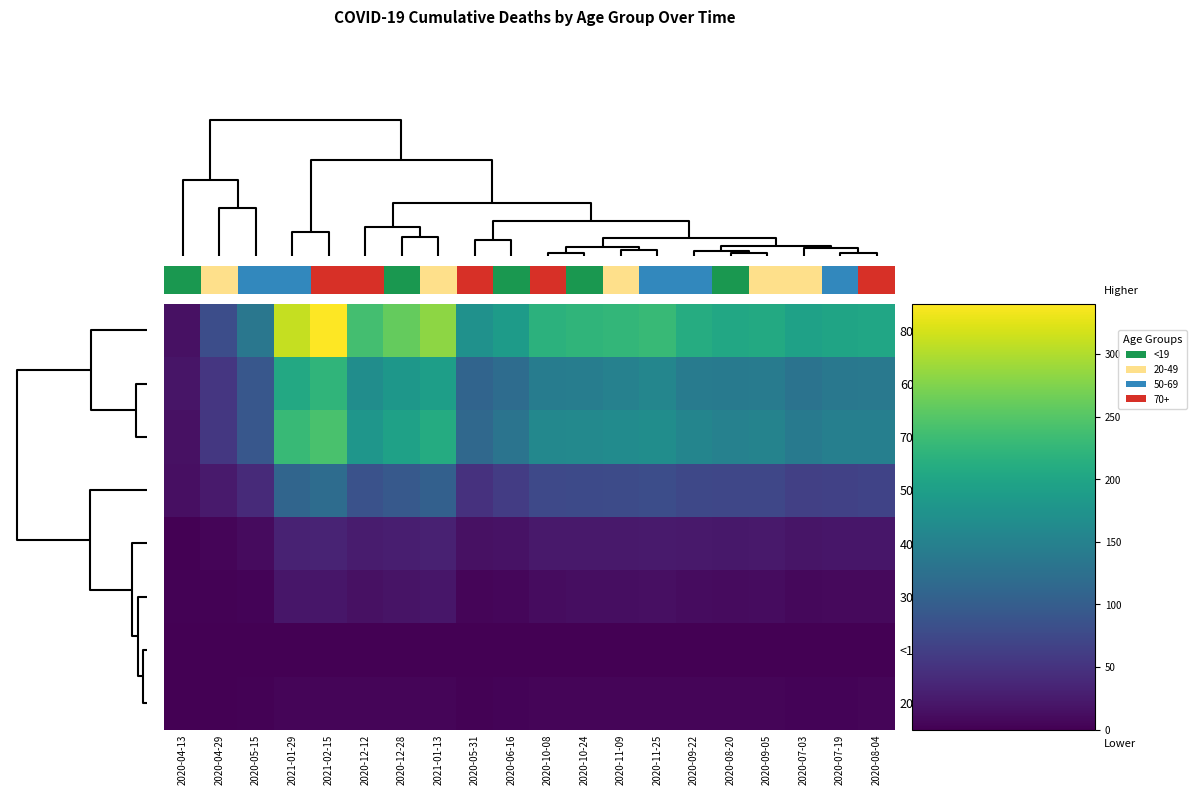

Which series has the largest total across all categories?

80+